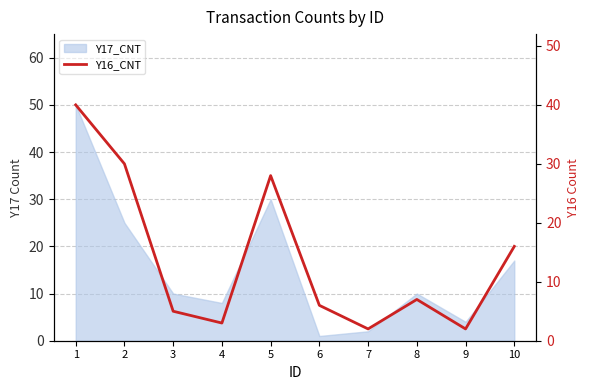

How many lines are shown in the chart?

1